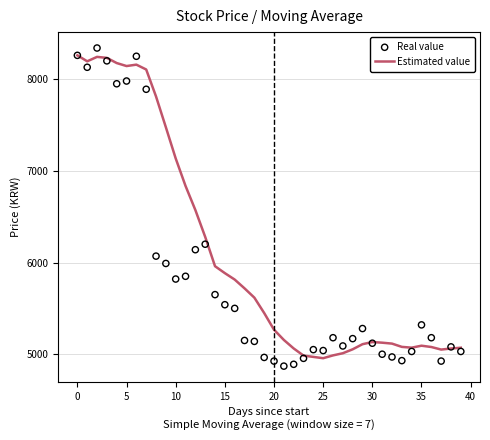

Which series reaches the maximum Y coordinate?

Real value